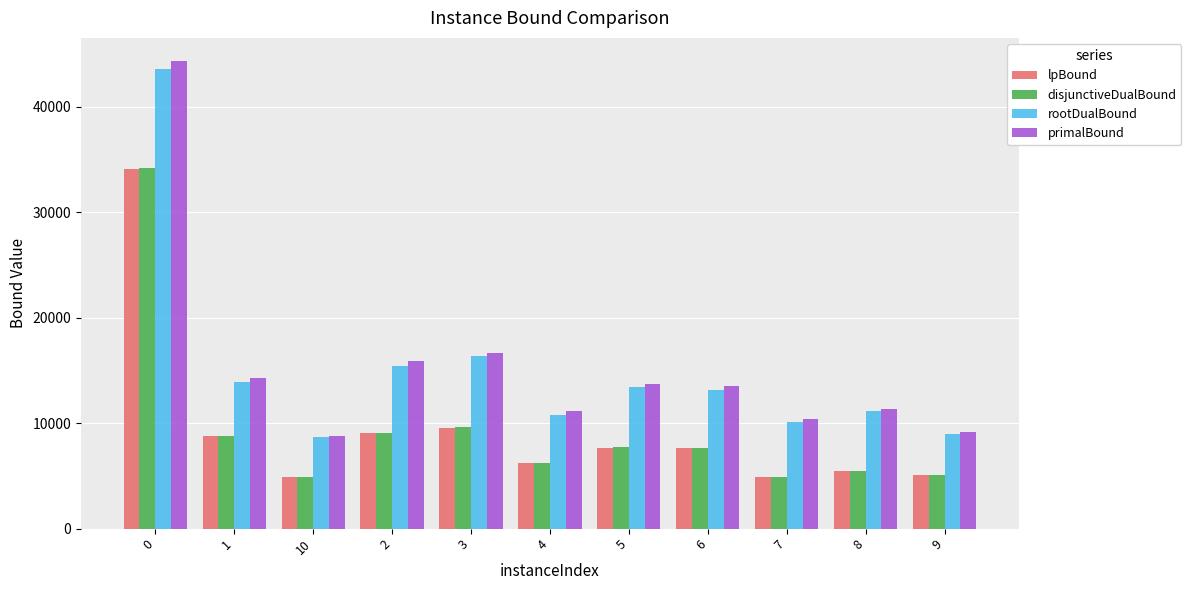

What is the sum of the disjunctiveDualBound values at 0 and 3?

43823.4